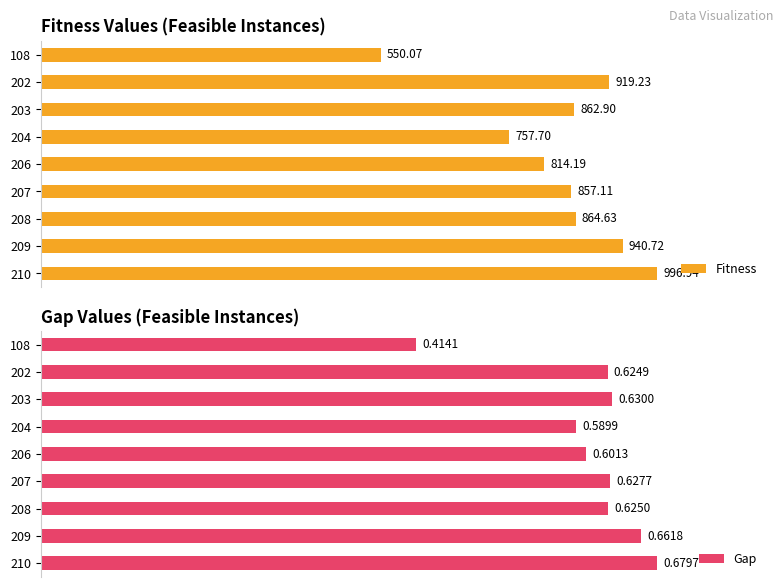

Count the number of categories in the chart.

9